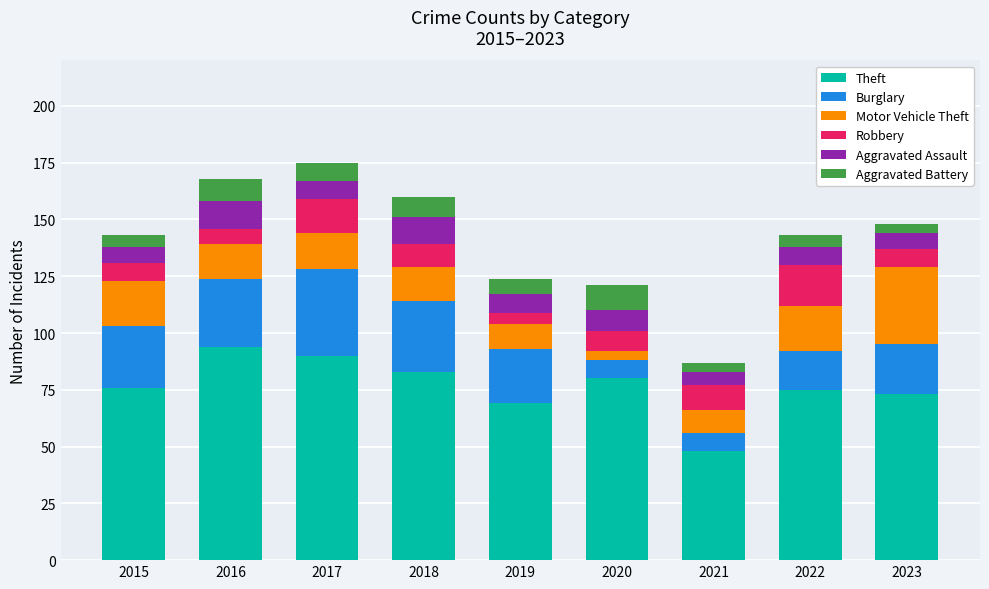

Read the Theft value at 2016.

94